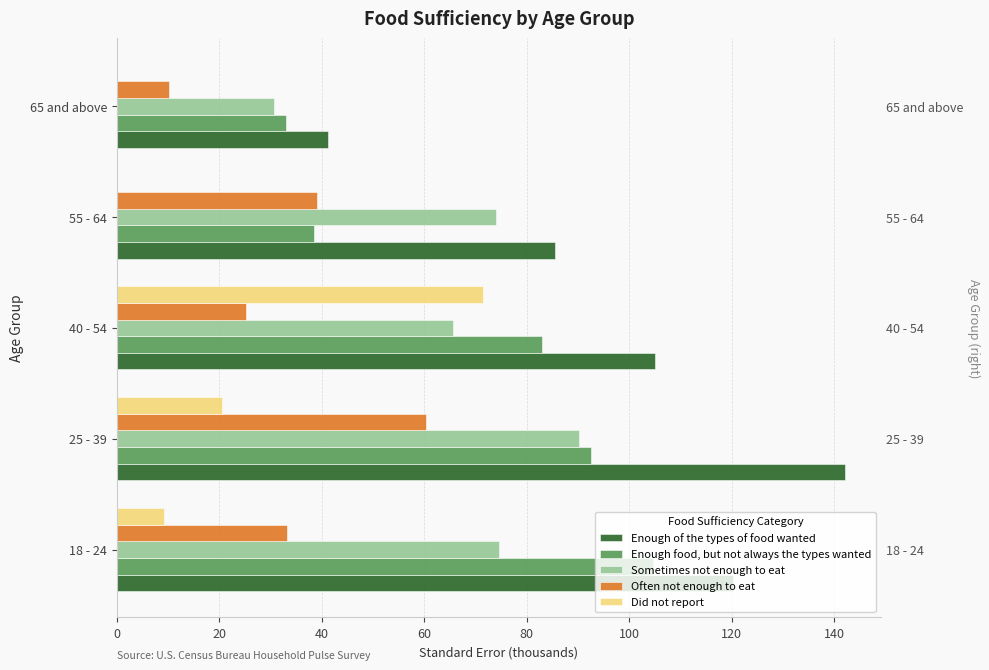

Rank the series by their maximum value, from lowest to highest.

Often not enough to eat, Did not report, Sometimes not enough to eat, Enough food, but not always the types wanted, Enough of the types of food wanted